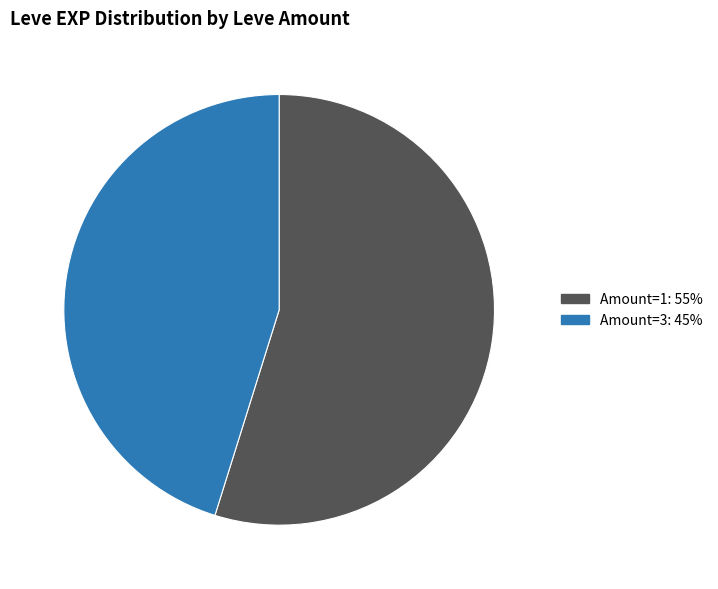

Is there any slice that represents more than half of the pie?

Yes